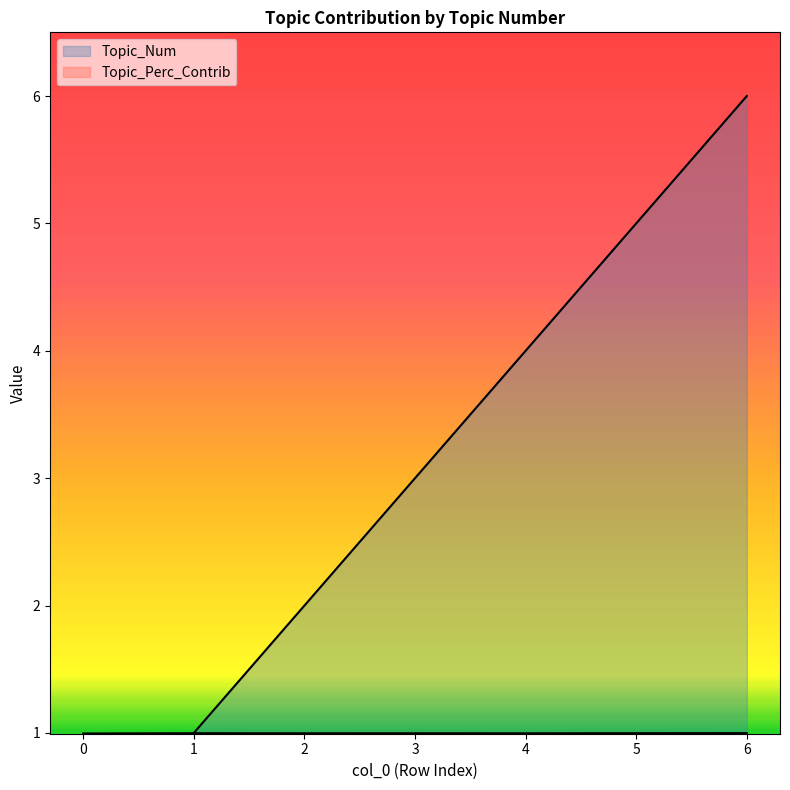

How many data points does each series have?

7